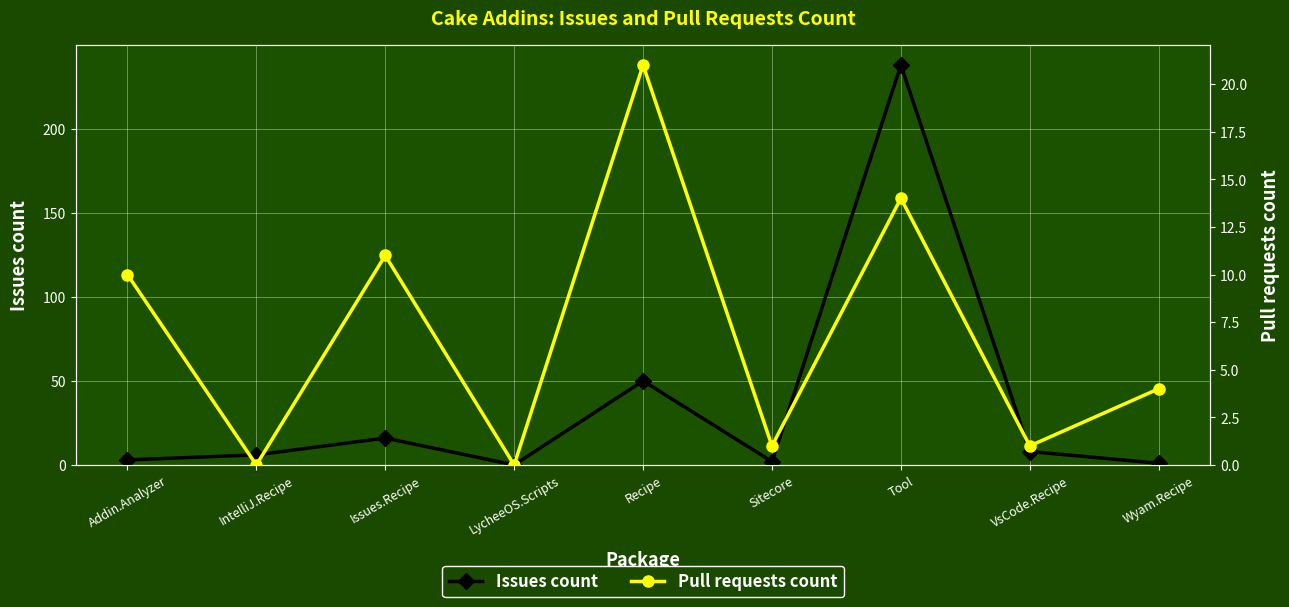

At LycheeOS.Scripts, list the series in order from smallest to largest.

Issues count, Pull requests count